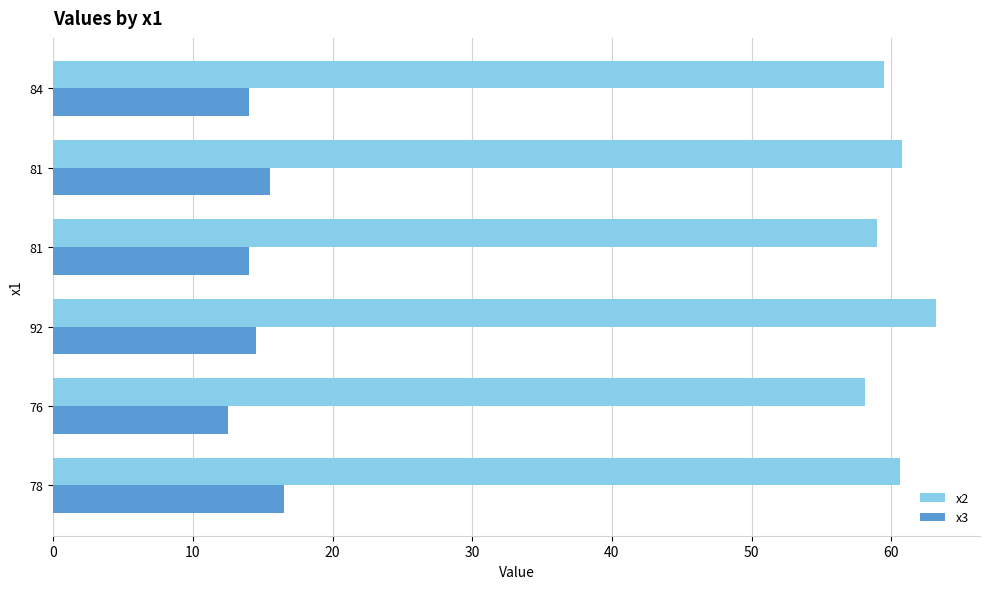

What are all the series names shown in the legend?

x2, x3